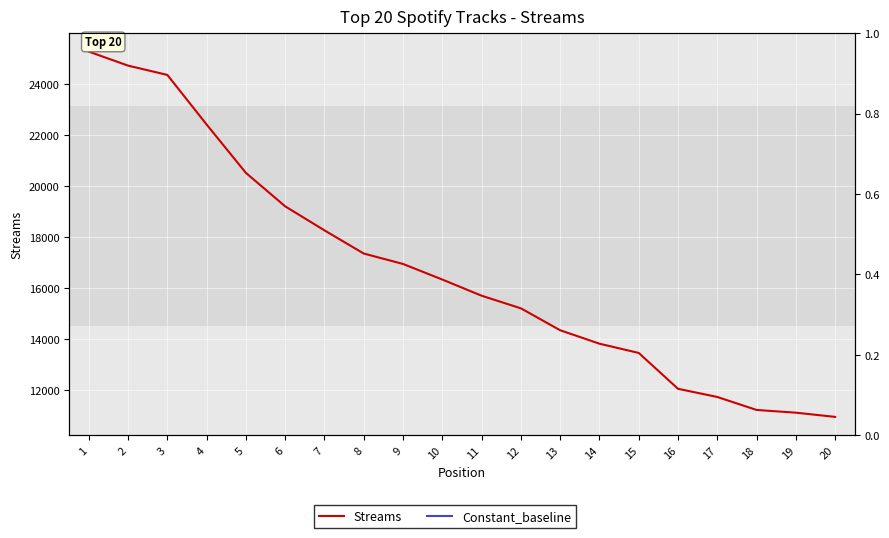

Is it true that the value at 13 is 14343?

True